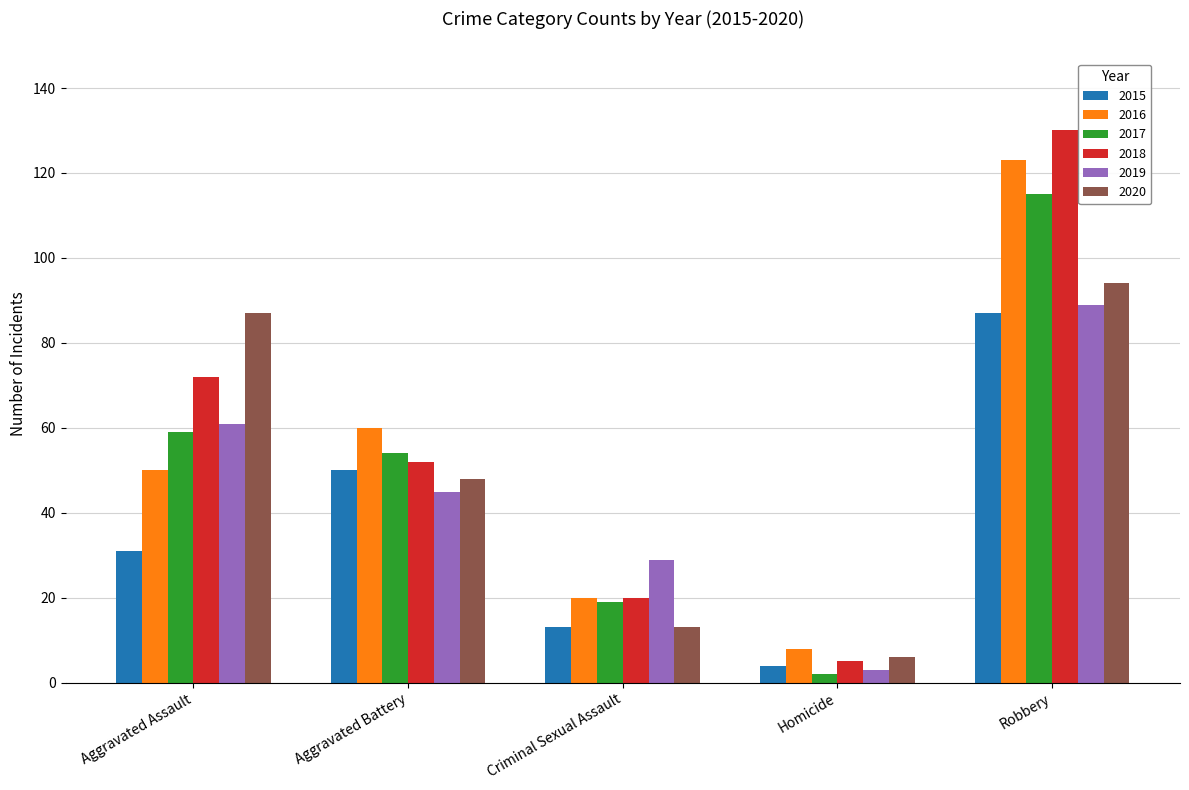

The value of 2018 at Criminal Sexual Assault is 20. True or false?

True